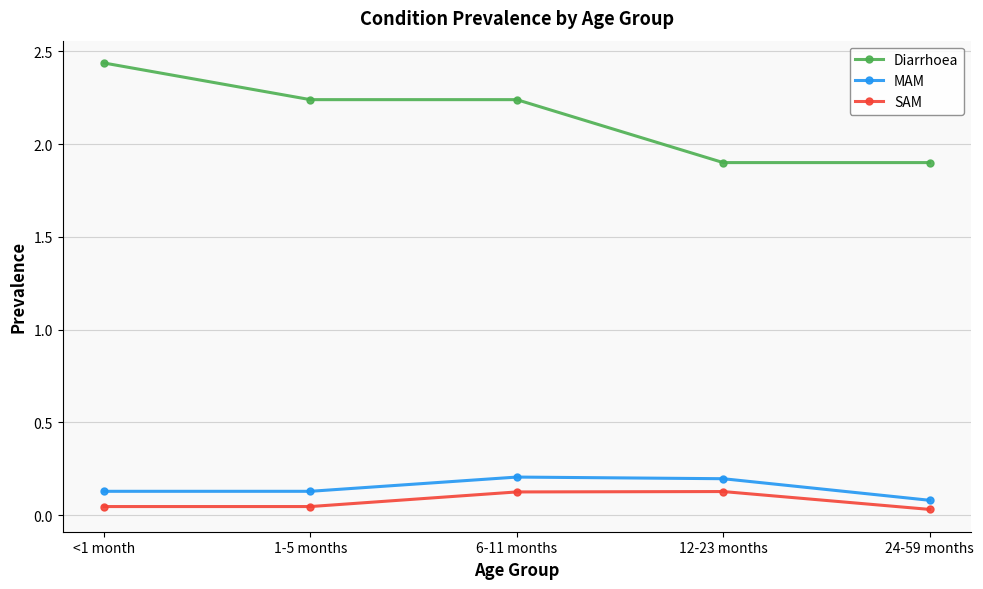

What is the label of the 4th point from the right?

1-5 months